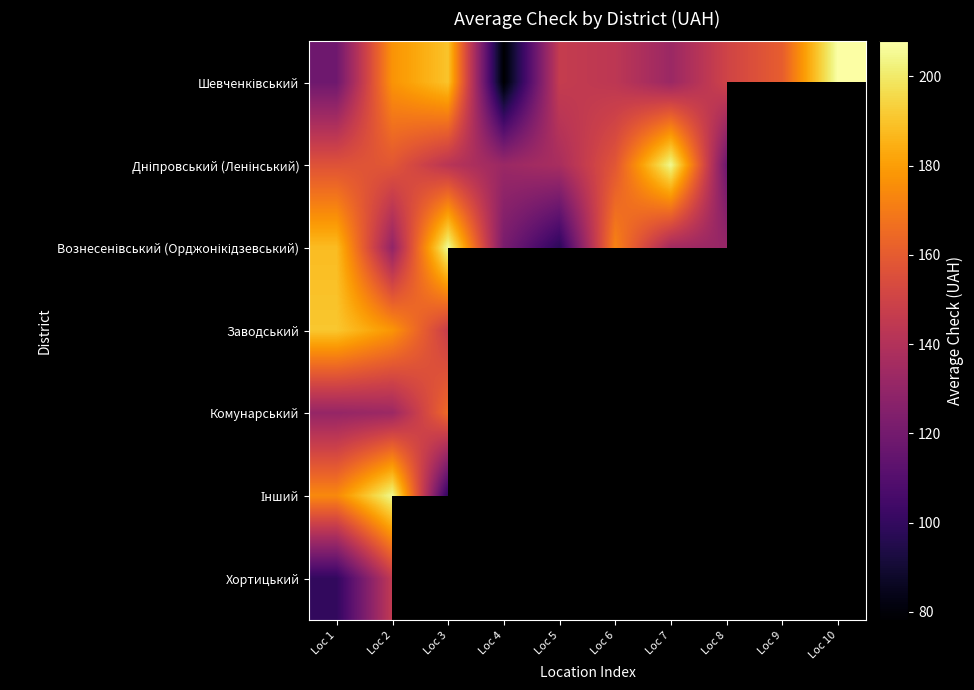

At which category is the sum across all series the highest?

Loc 2